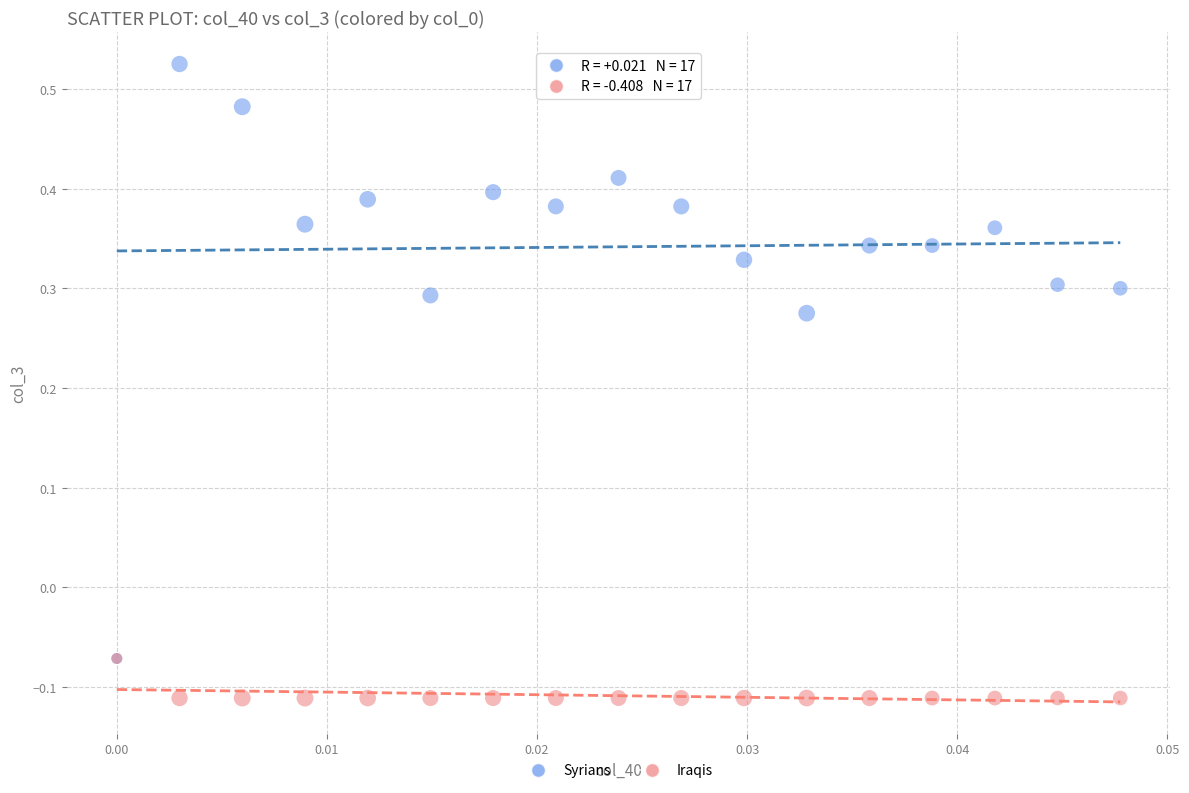

What are all the series names shown in the legend?

Syrians, Iraqis